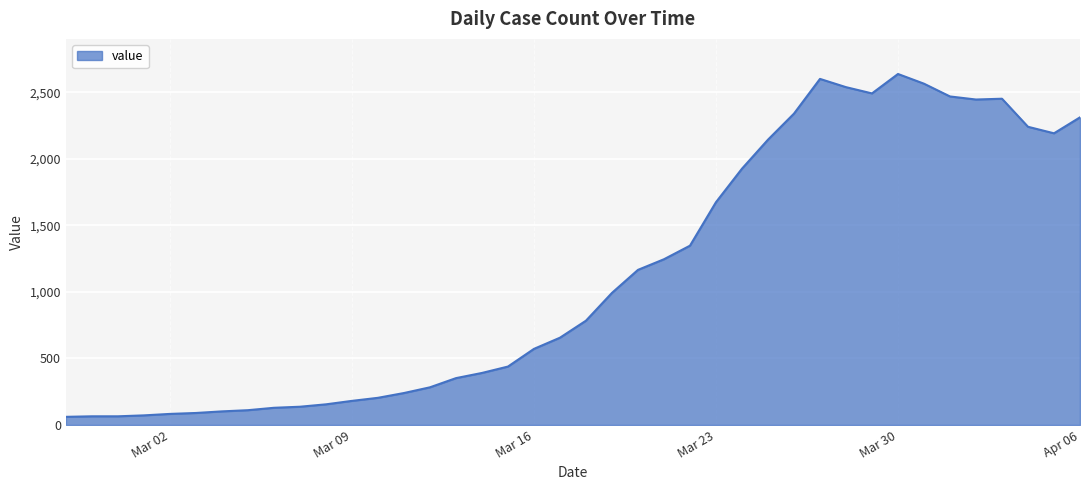

What is the difference between the maximum and minimum values?

2578